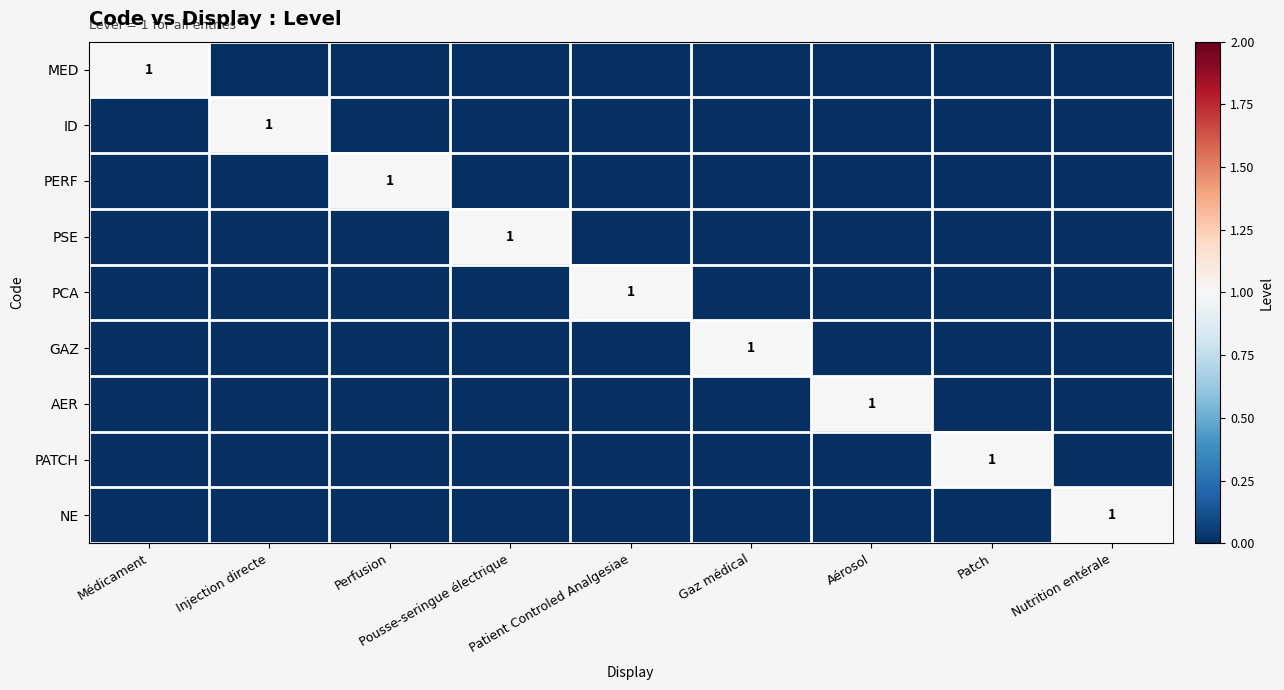

Is it true that MED equals 2 at Médicament?

False